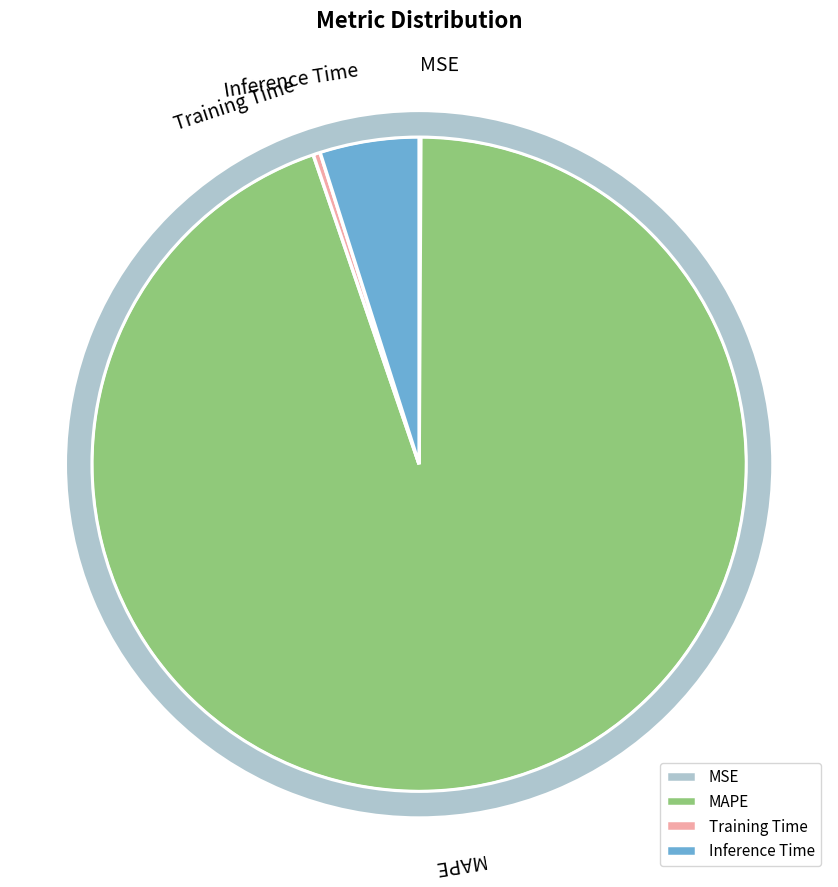

Which category accounts for the majority?

MAPE